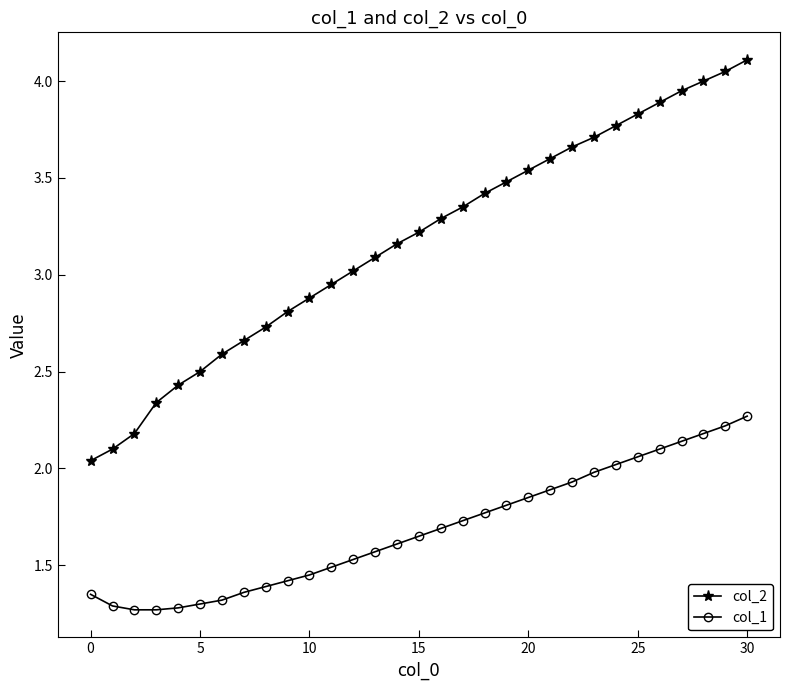

List the series in order of their overall mean, highest first.

col_2, col_1